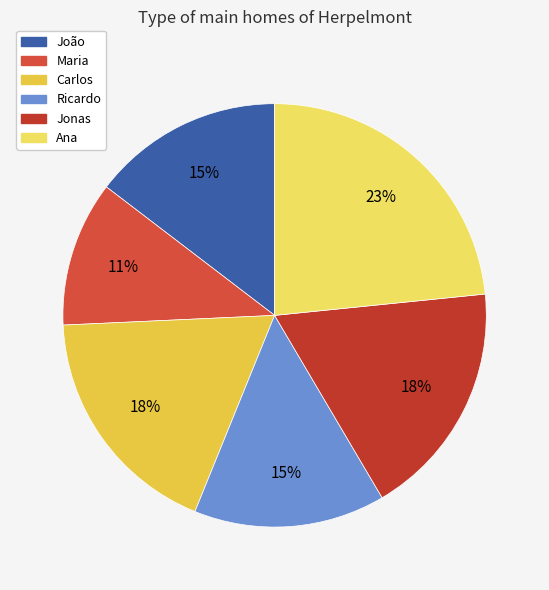

The Ana slice represents 17% of the pie. True or false?

False